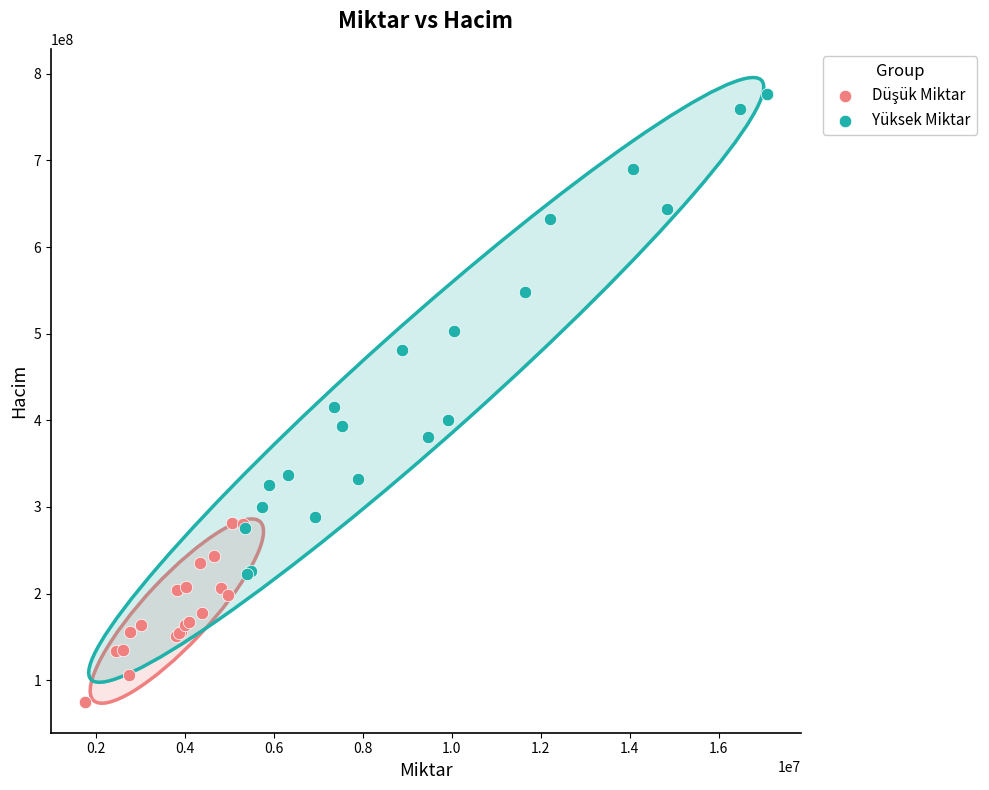

Which series has the largest Y range (max minus min)?

Yüksek Miktar